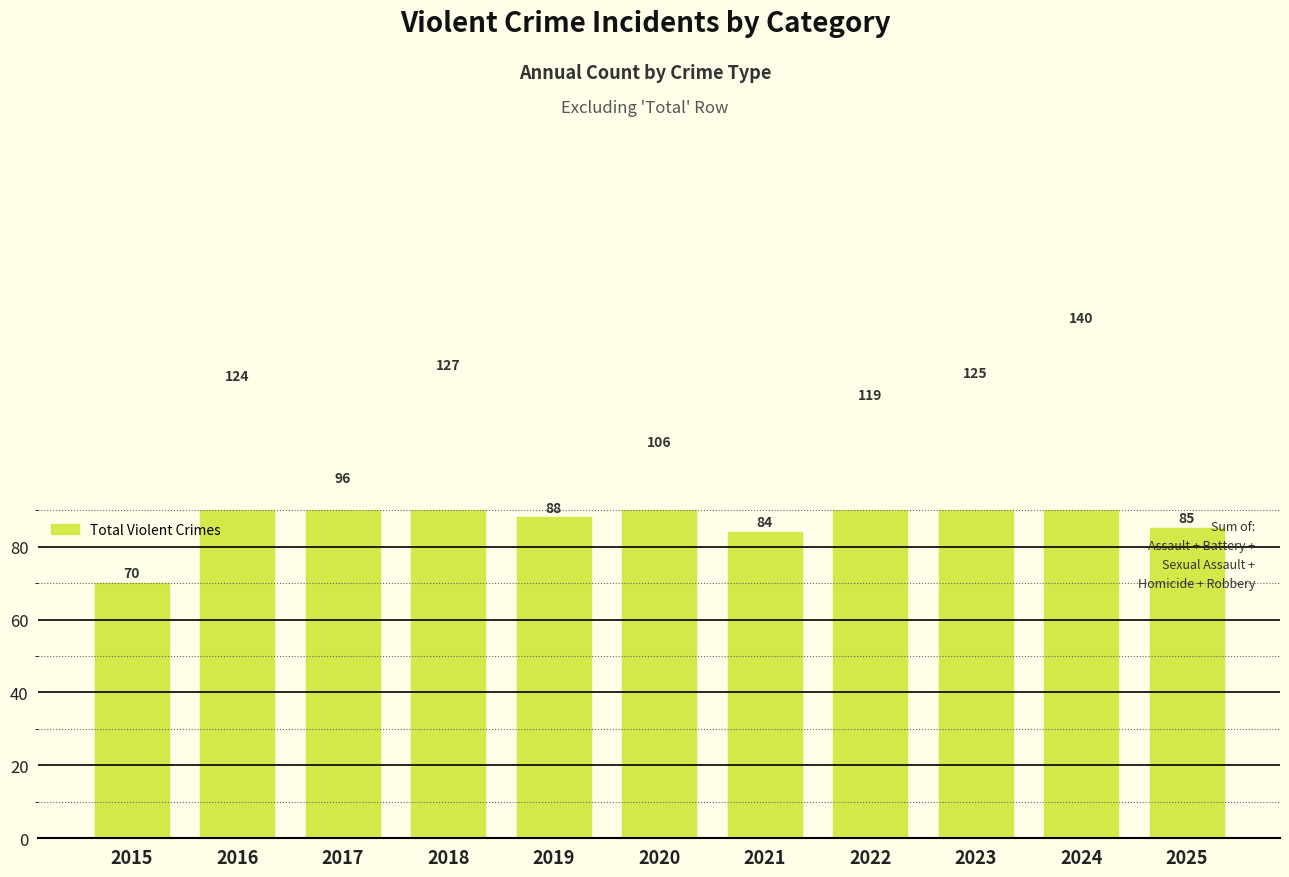

What is the value of the 8th bar from the left?

119